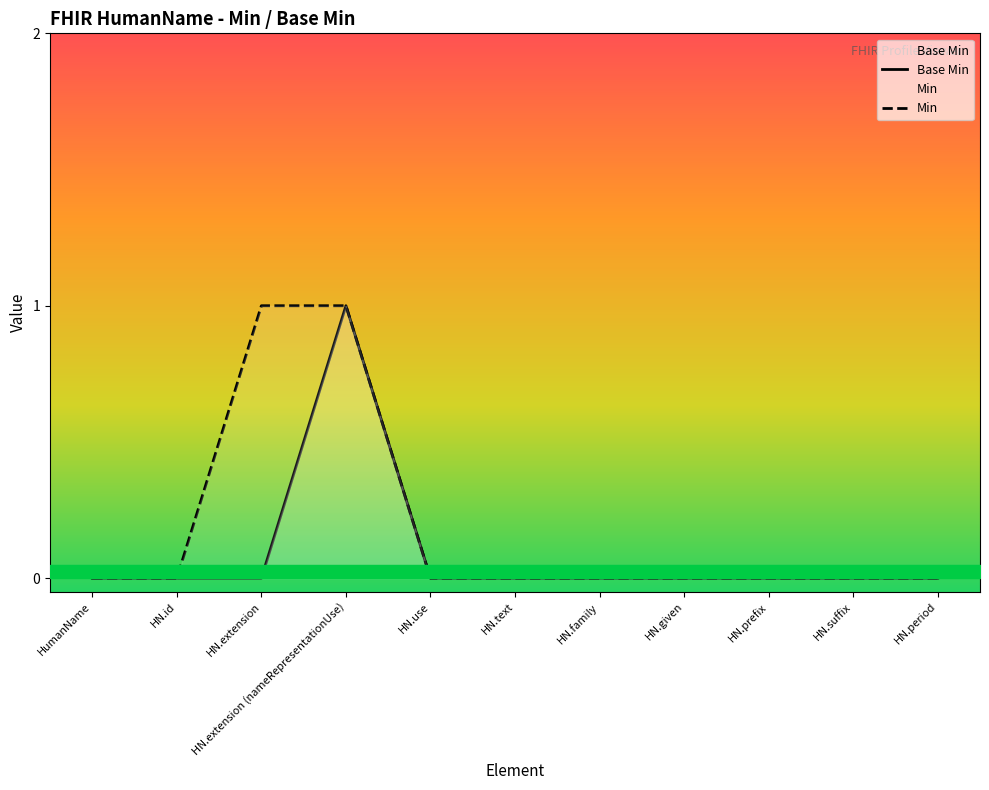

Which category has the lowest value in the Base Min series?

HumanName